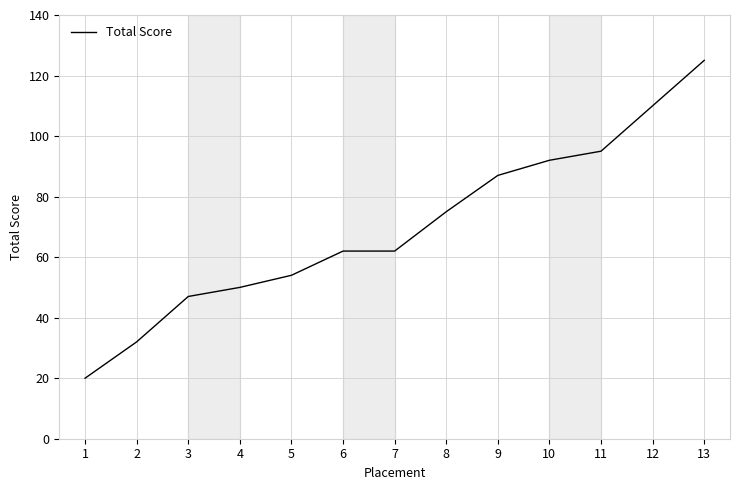

Between 7 and 13, which is larger?

13